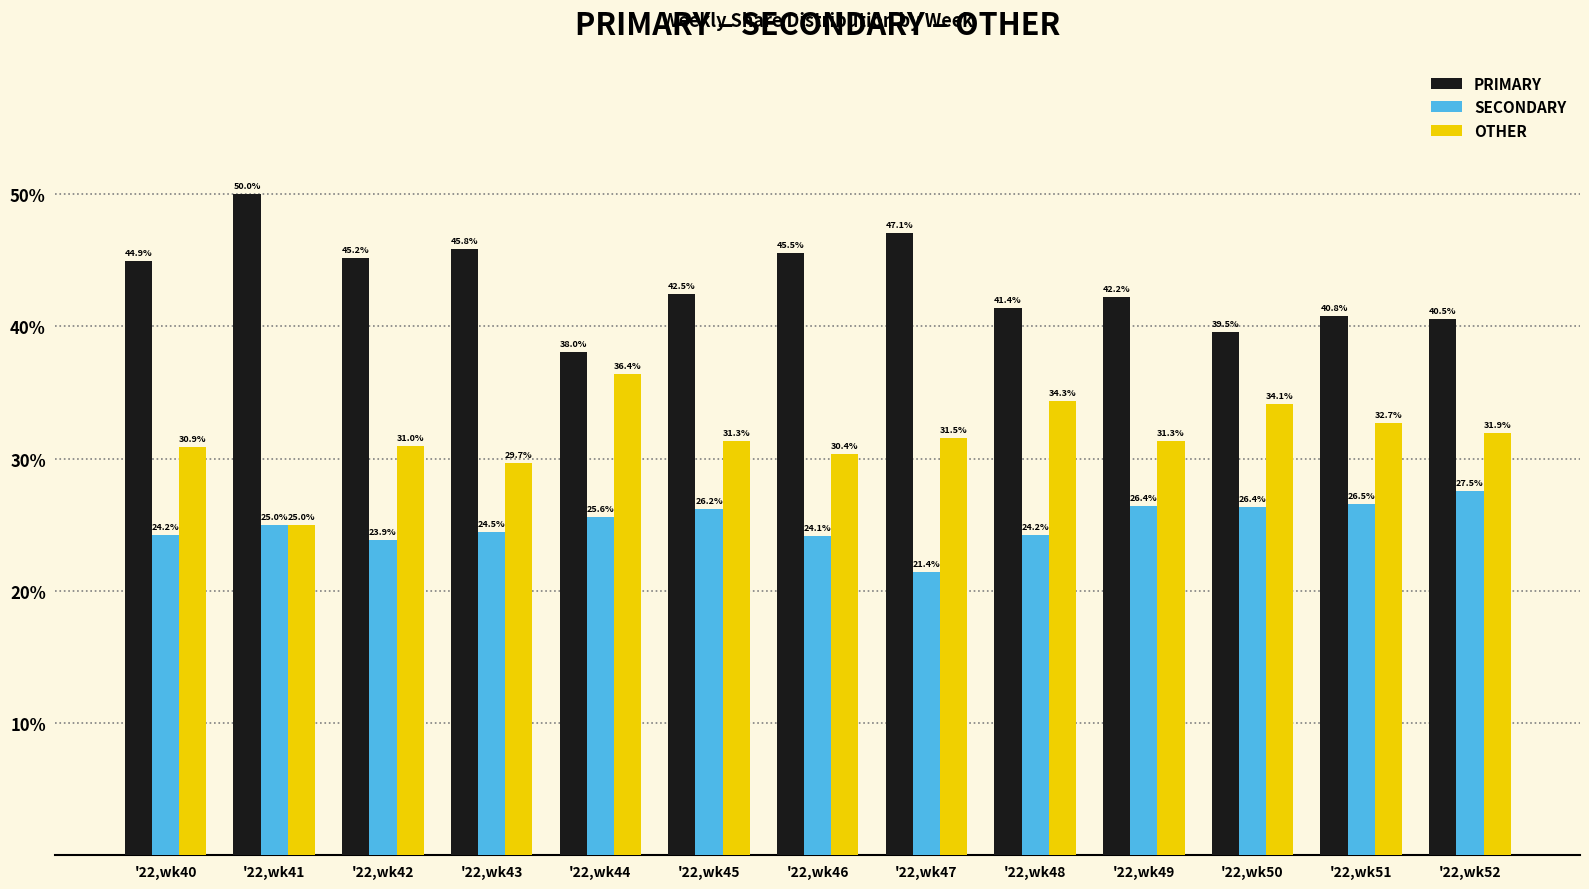

What is the value of the SECONDARY bar at the 1st from the left?

24.2